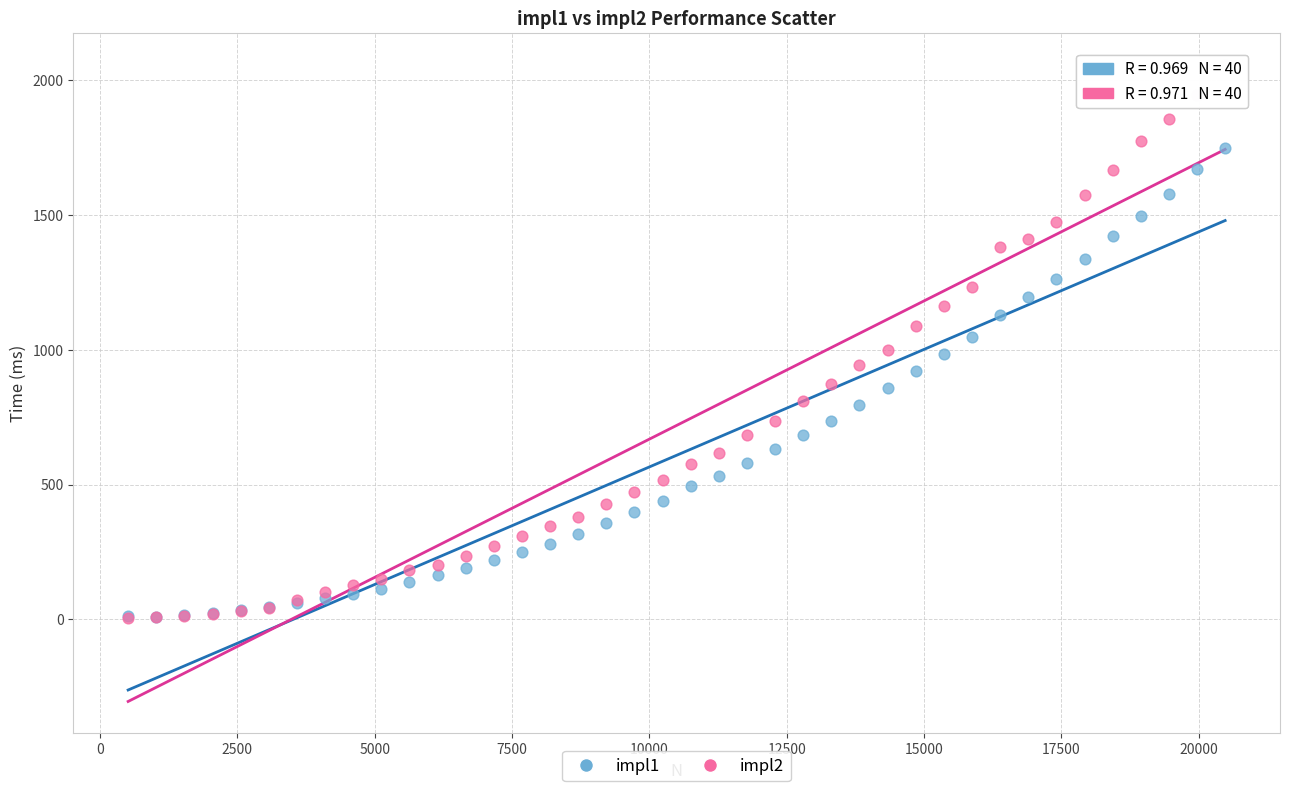

Which series contains the highest Y value?

impl2